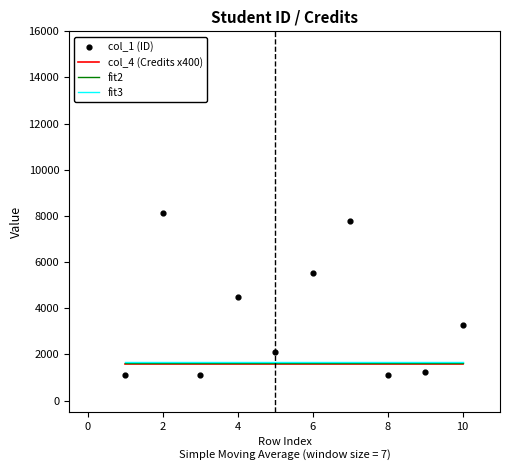

What are all the series names shown in the legend?

col_4 (Credits x400), fit2, fit3, col_1 (ID)